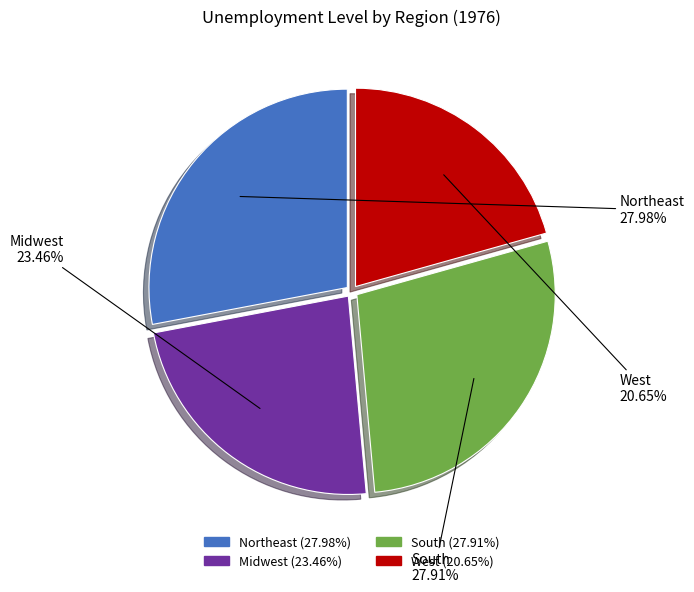

Which category has the smallest portion of the pie?

West